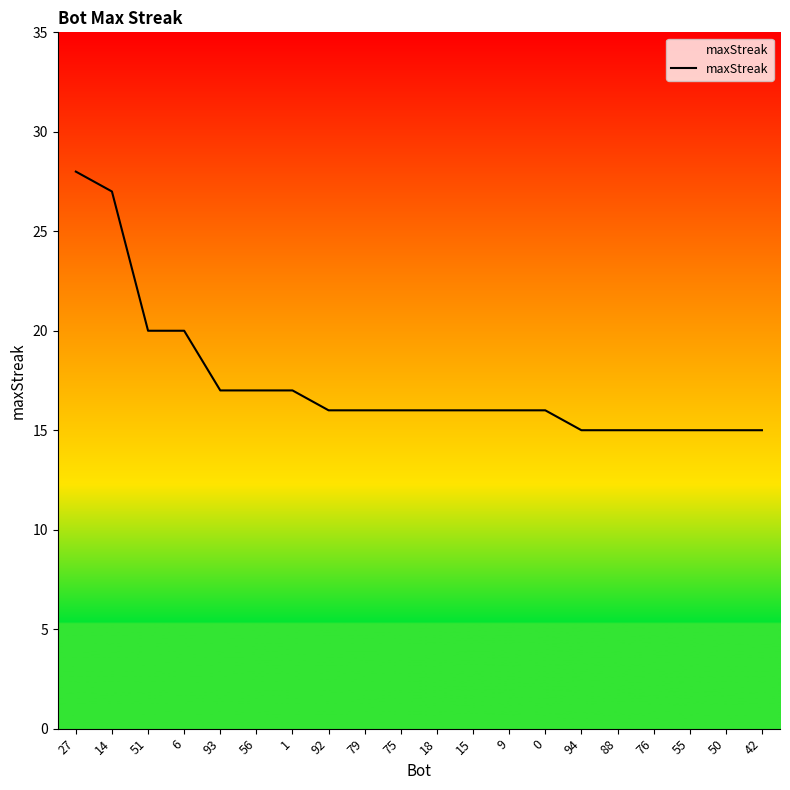

How many lines are shown in the chart?

1